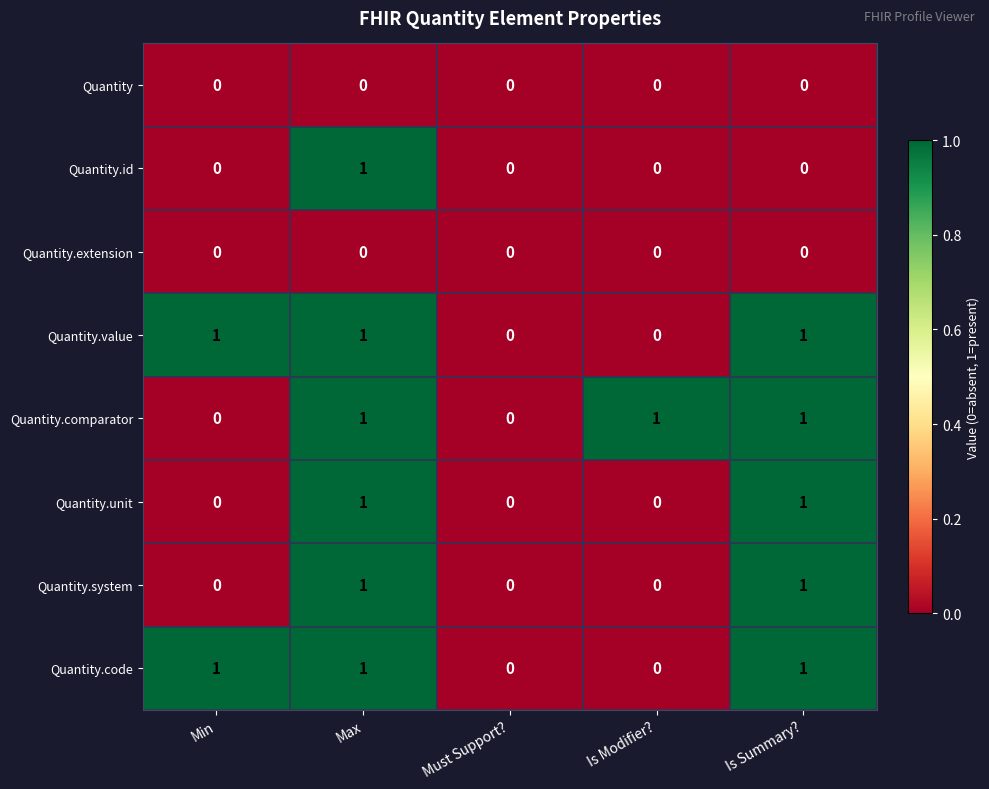

At which category is the sum across all series the highest?

Max